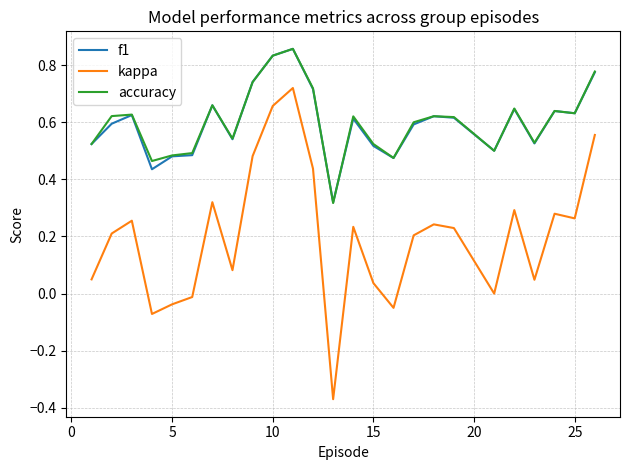

Which series has the largest range (max minus min)?

kappa